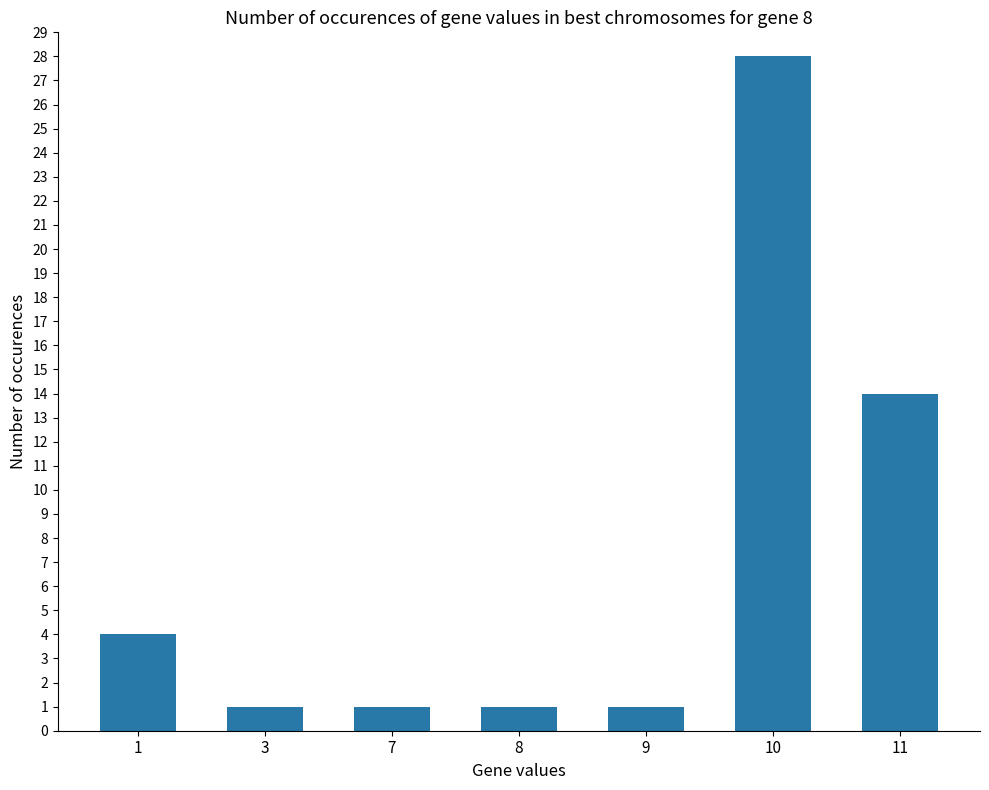

Are the bars horizontal?

No